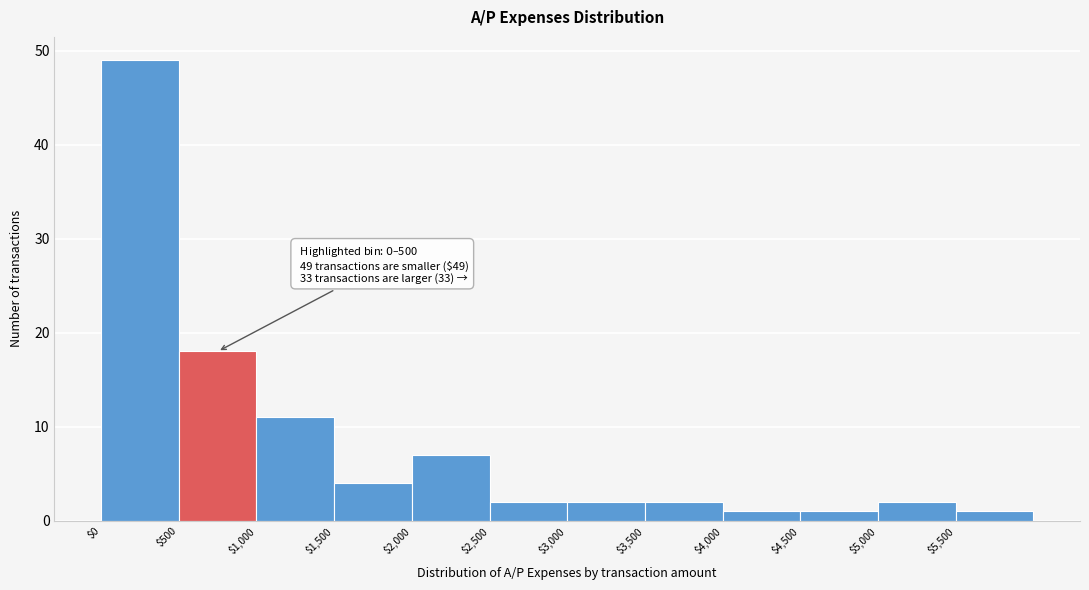

Over which range of the x-axis is the bar tallest?

0 to 500